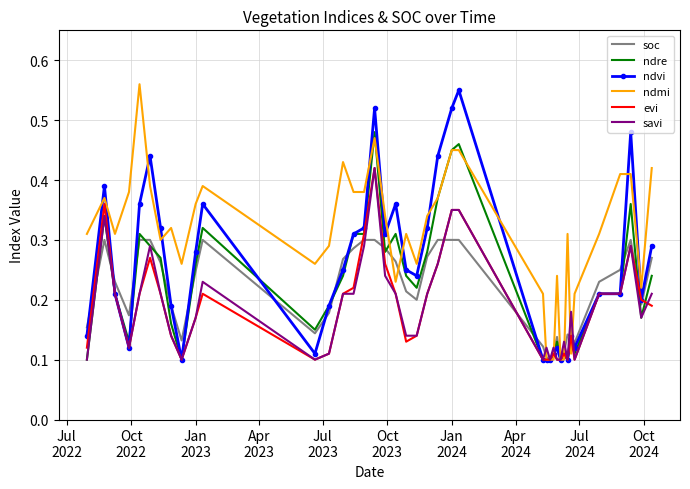

Which series has the largest total across all categories?

ndmi